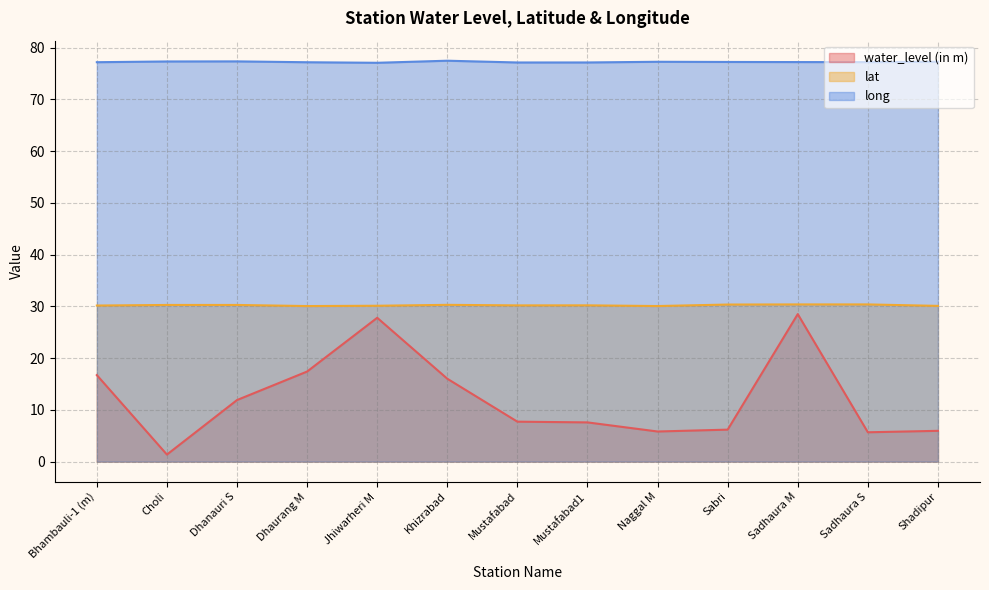

Reading right to left, what are all the values shown in this chart?

water_level (in m): Shadipur=6.0	Sadhaura S=5.7	Sadhaura M=28.5	Sabri=6.2	Naggal M=5.8	Mustafabad1=7.6	Mustafabad=7.7	Khizrabad=16.0	Jhiwarheri M=27.8	Dhaurang M=17.4	Dhanauri S=11.9	Choli=1.4	Bhambauli-1 (m)=16.7
lat: Shadipur=30.1	Sadhaura S=30.4	Sadhaura M=30.4	Sabri=30.4	Naggal M=30.1	Mustafabad1=30.2	Mustafabad=30.2	Khizrabad=30.3	Jhiwarheri M=30.1	Dhaurang M=30.1	Dhanauri S=30.3	Choli=30.3	Bhambauli-1 (m)=30.2
long: Shadipur=77.3	Sadhaura S=77.2	Sadhaura M=77.2	Sabri=77.2	Naggal M=77.3	Mustafabad1=77.2	Mustafabad=77.1	Khizrabad=77.5	Jhiwarheri M=77.1	Dhaurang M=77.2	Dhanauri S=77.4	Choli=77.3	Bhambauli-1 (m)=77.2